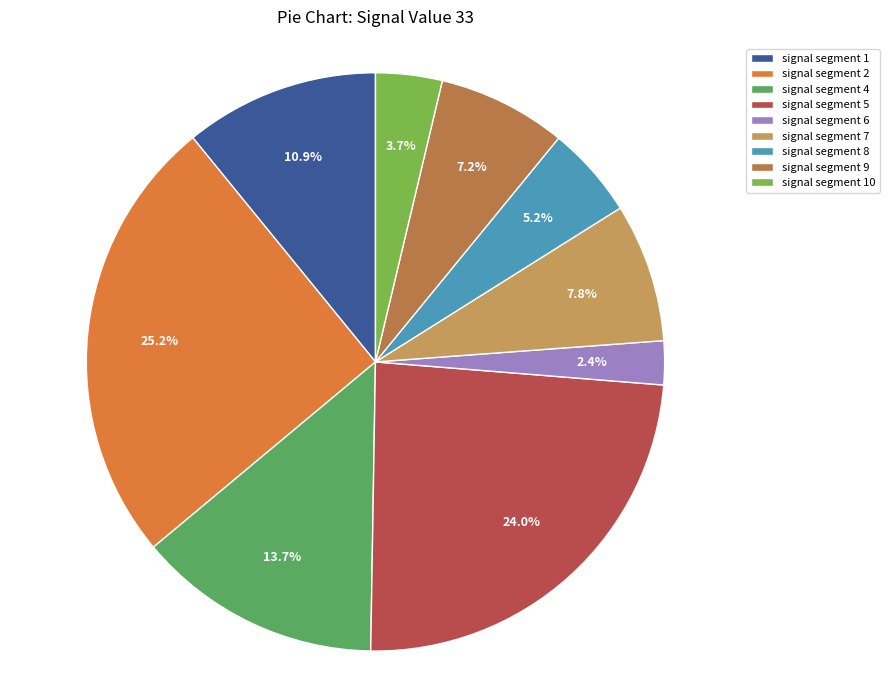

Is there a majority slice in this chart?

No